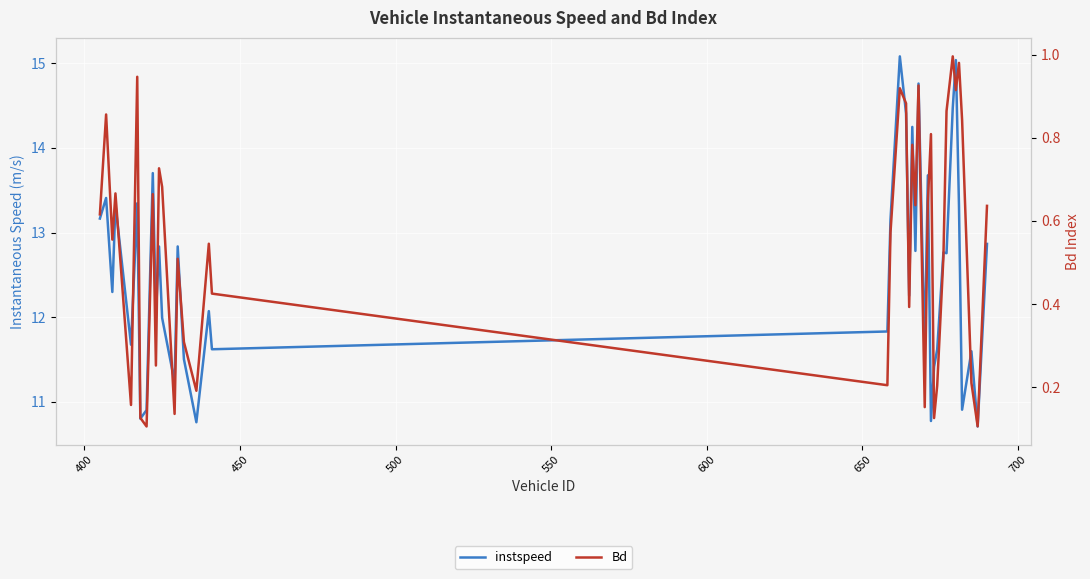

What is the minimum value for instspeed?

10.7